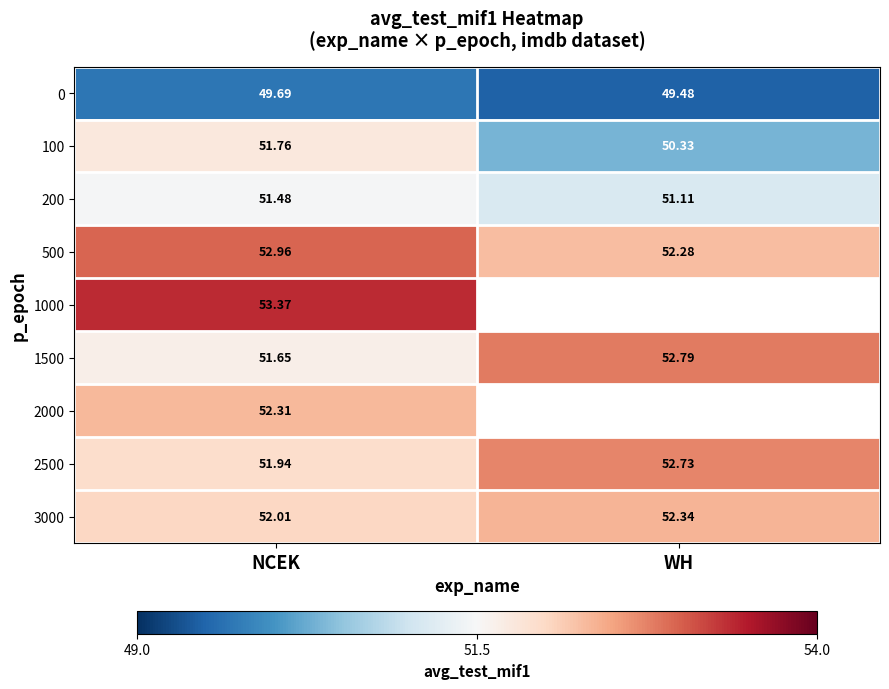

How many series are shown in this chart?

9